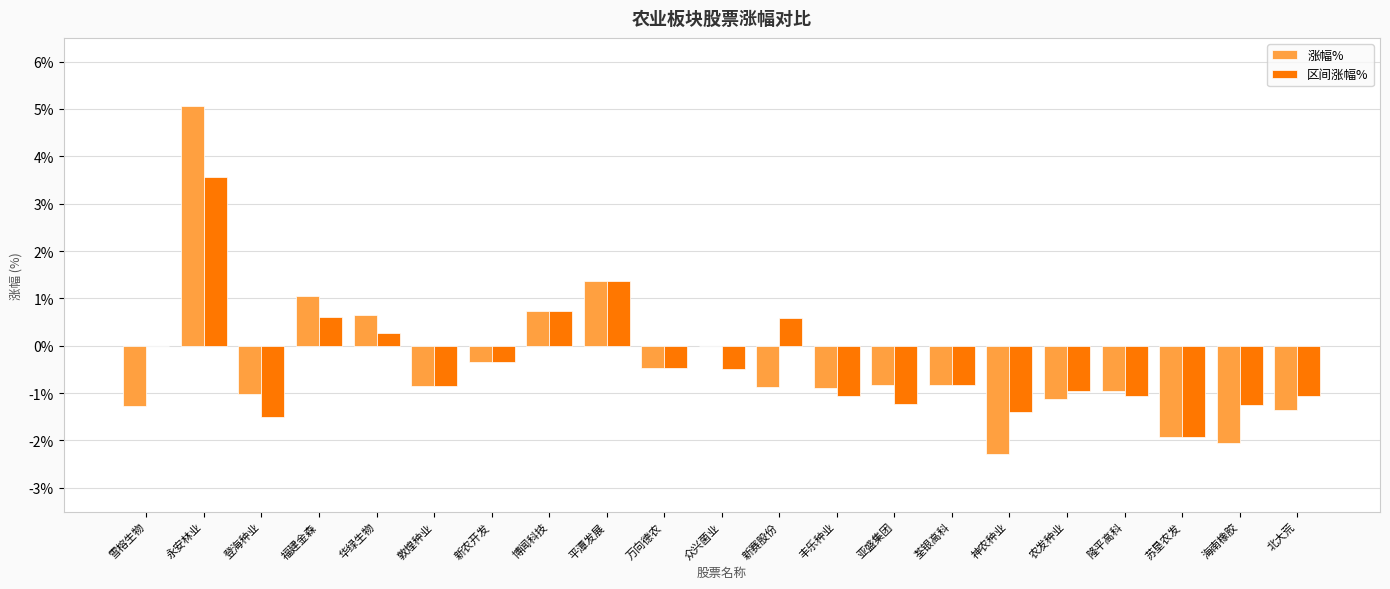

What is the sum of the 涨幅% values at 新农开发 and 福建金森?

0.7